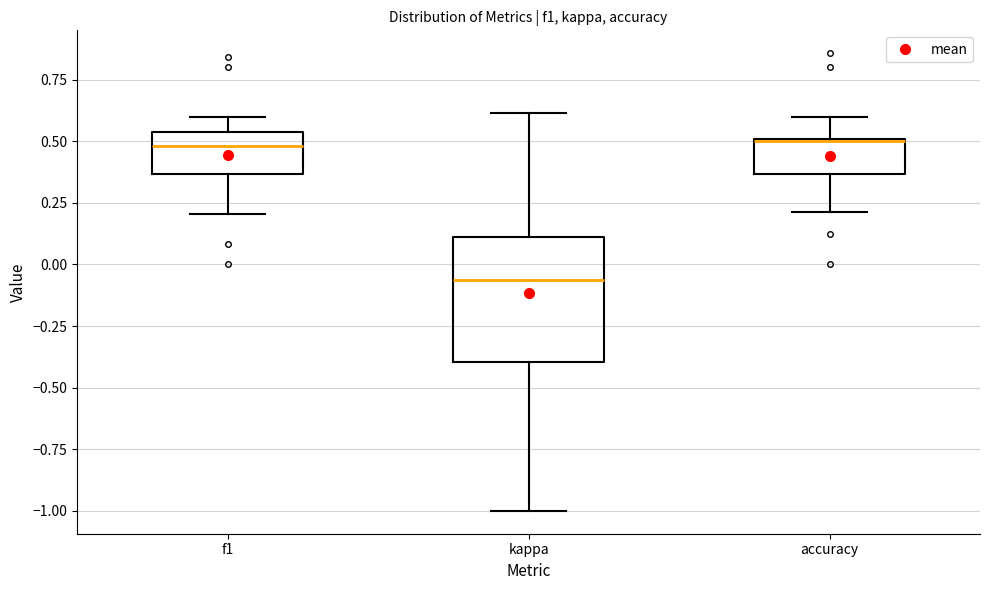

Which box has the lowest median line?

kappa